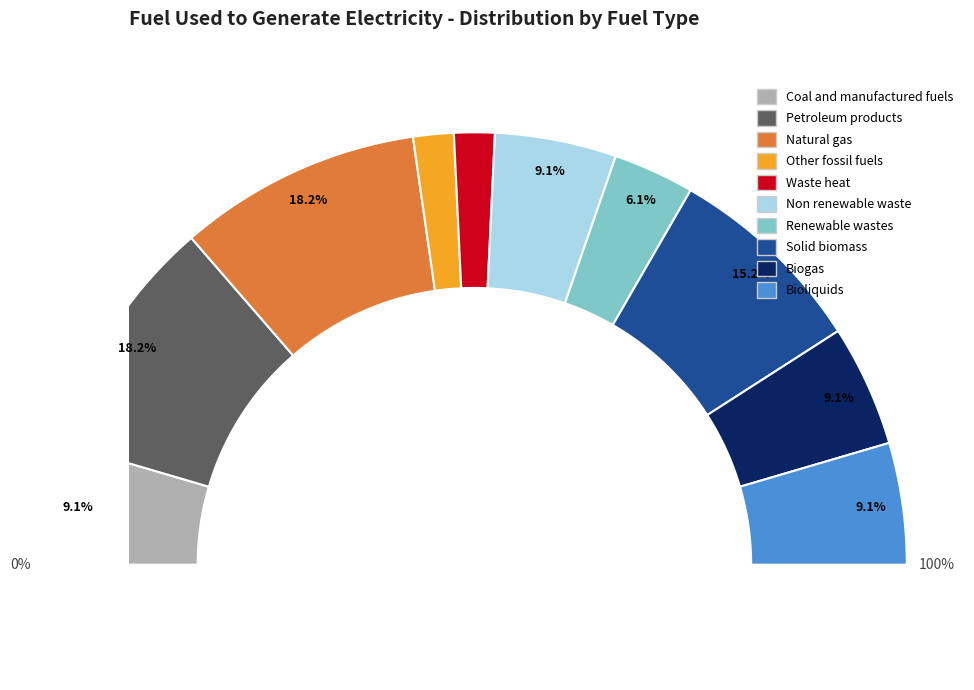

Approximately how many times larger is the value at Petroleum products compared to Biogas?

2.0